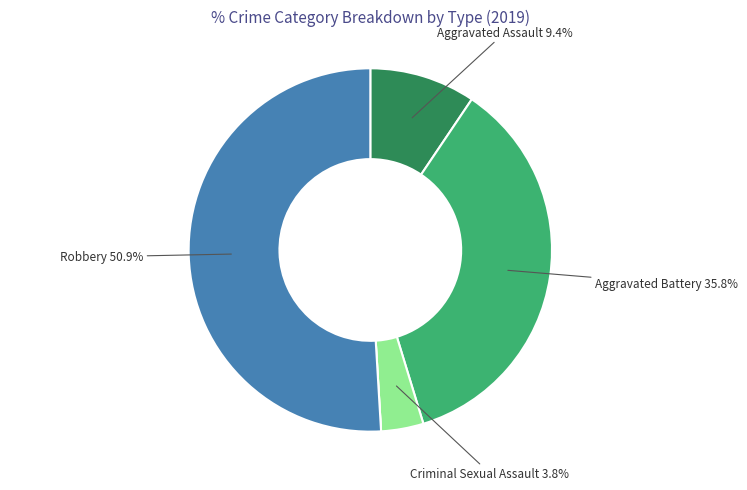

Is there a majority slice in this chart?

Yes